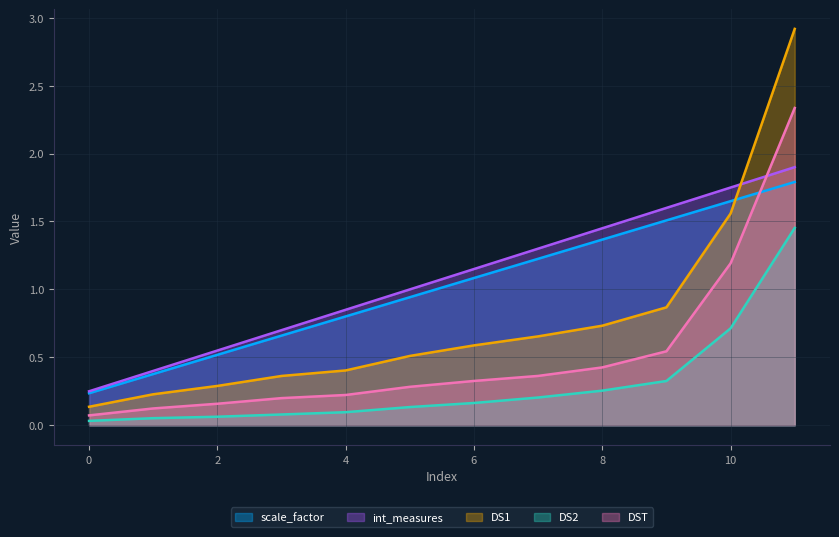

Between 1 and 2, which series saw the biggest shift?

scale_factor